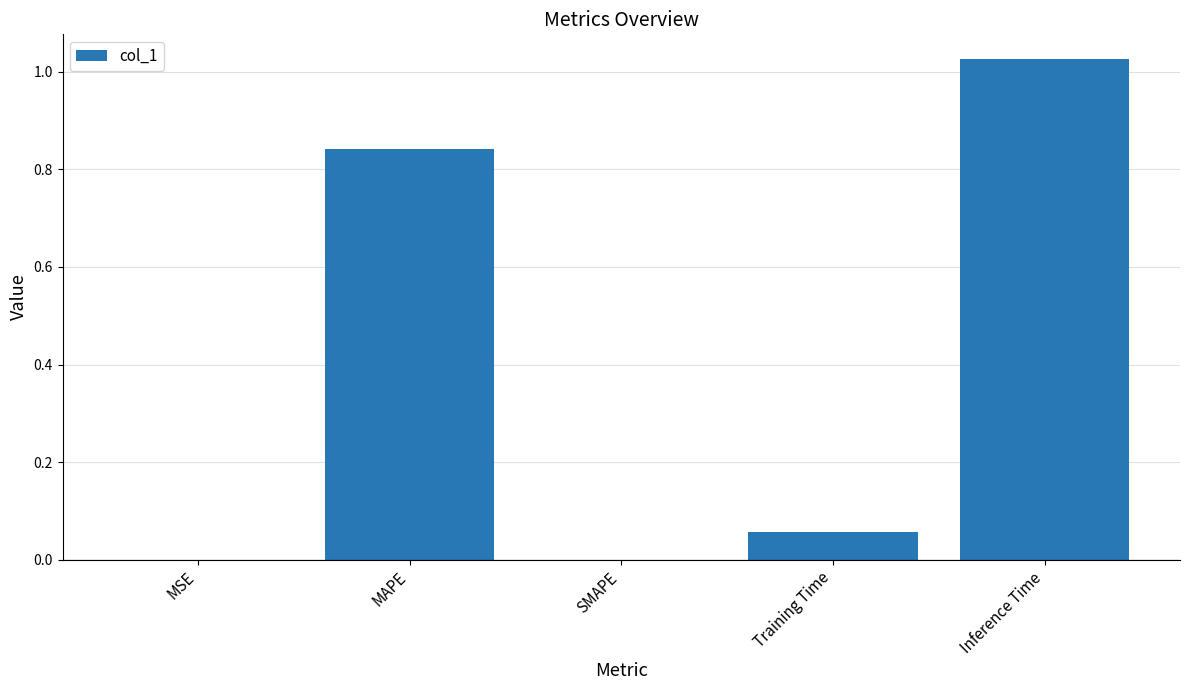

True or false: the data shows -0.5 at SMAPE.

False